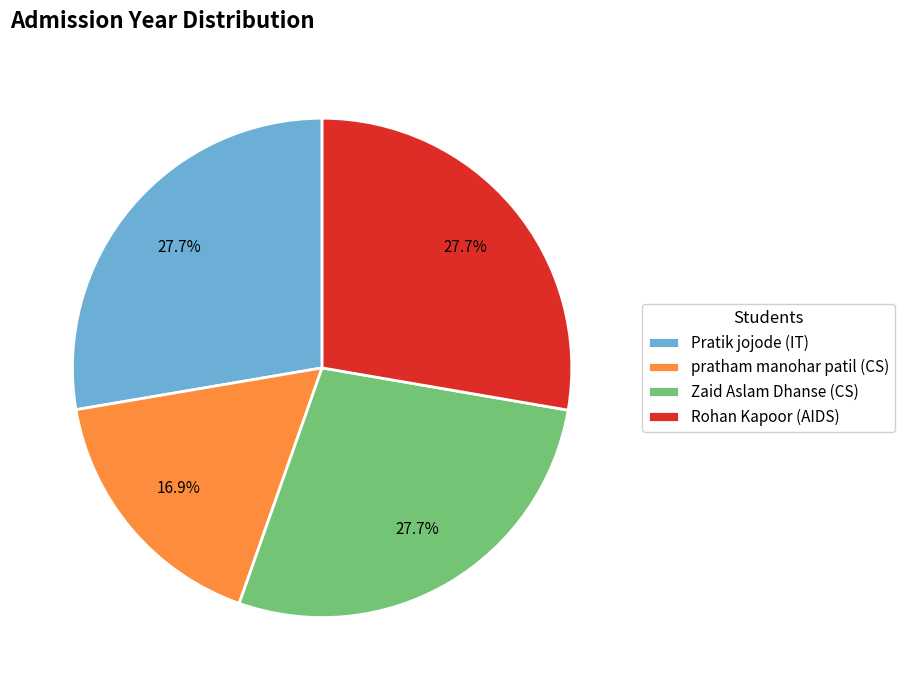

What is the total percentage of pratham manohar patil (CS) and Rohan Kapoor (AIDS)?

44.6%